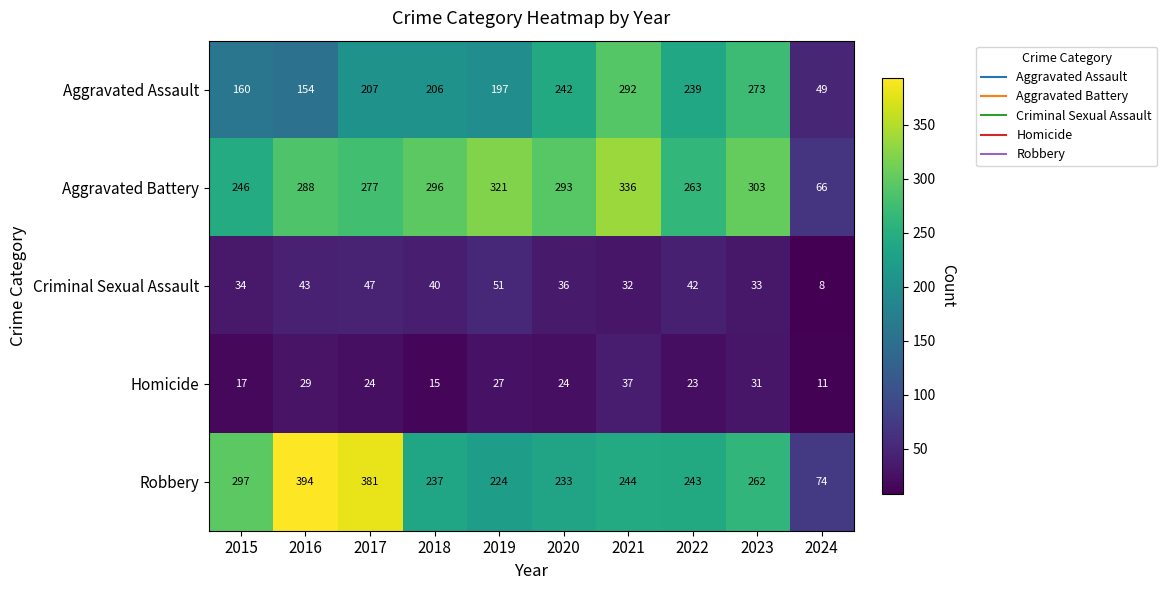

Which series changed the most between 2016 and 2021?

Robbery